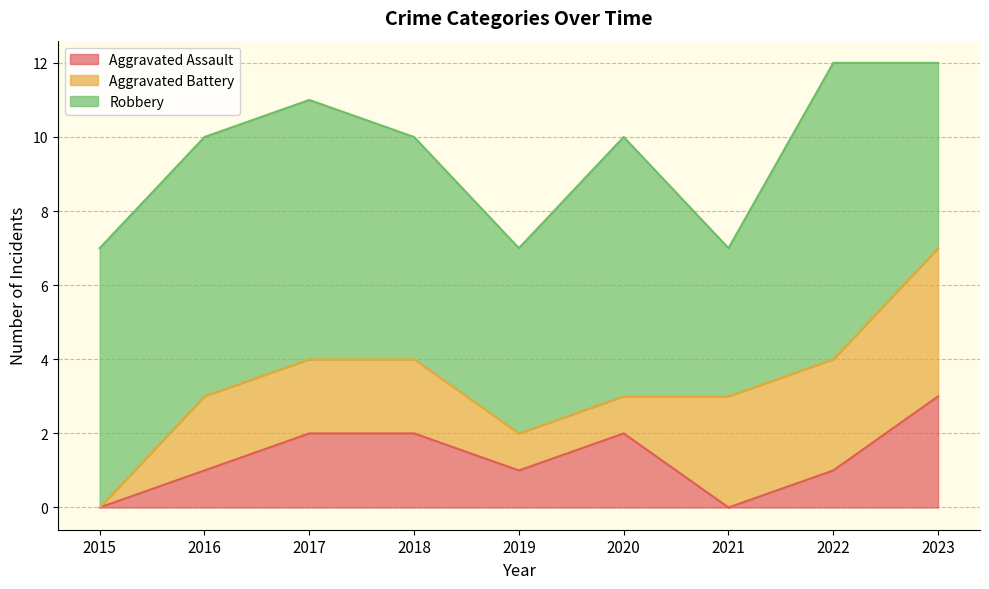

Count the Aggravated Battery values in the range 1 to 3.

7